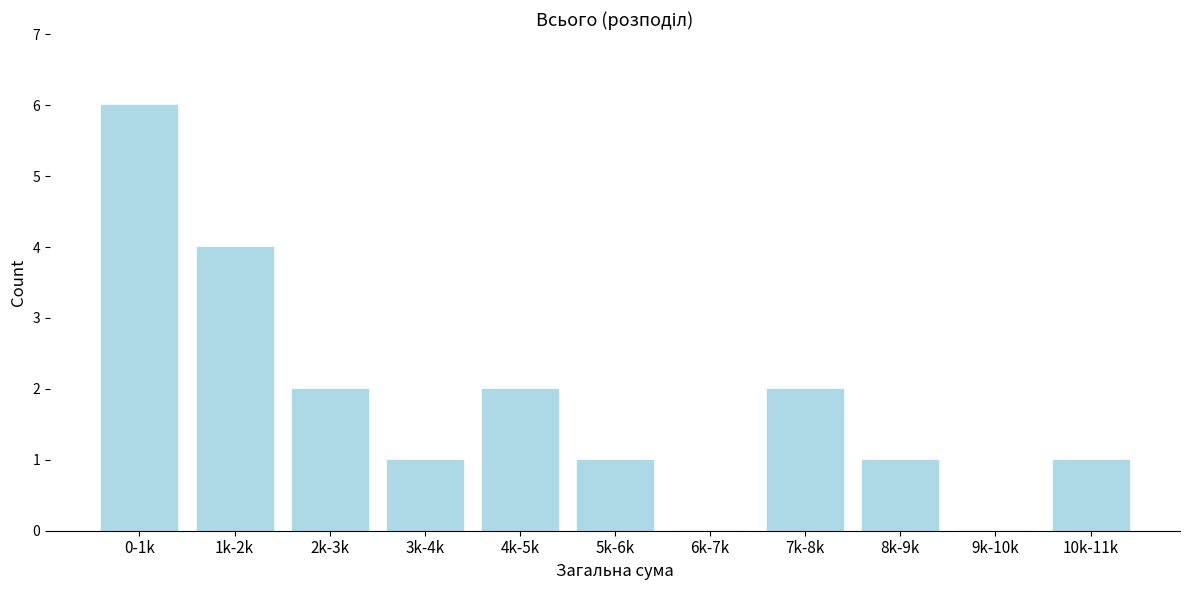

Reading left to right, transcribe all the data shown in this chart.

0-1k=6	1k-2k=4	2k-3k=2	3k-4k=1	4k-5k=2	5k-6k=1	6k-7k=0	7k-8k=2	8k-9k=1	9k-10k=0	10k-11k=1